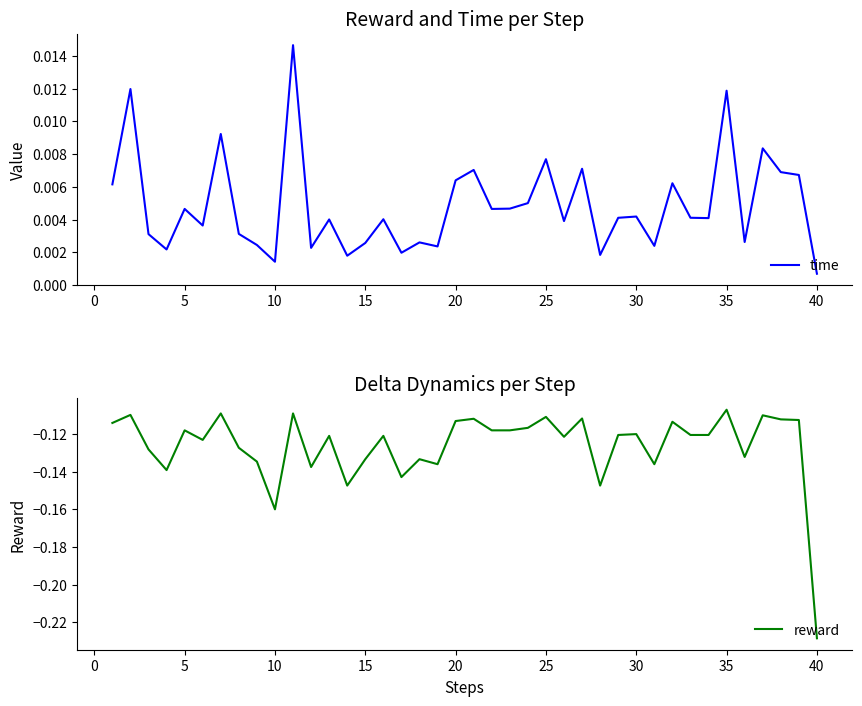

Which series has the largest total across all categories?

time